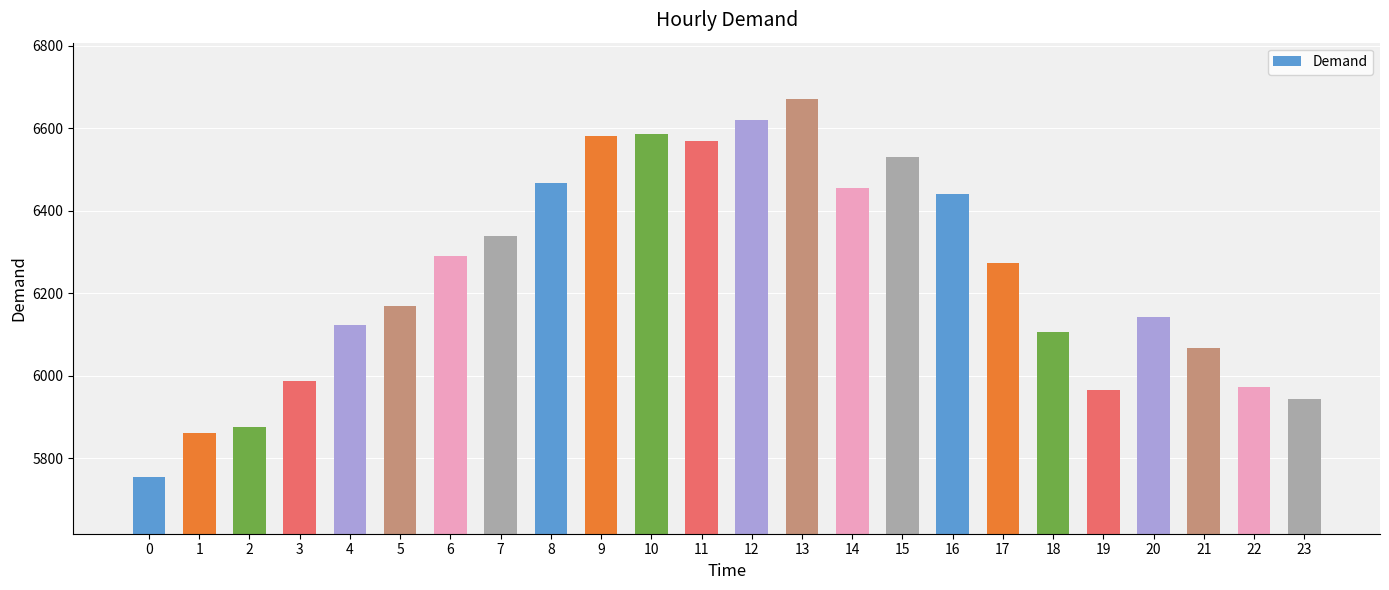

Is it true that the value at 13 is 6670?

True